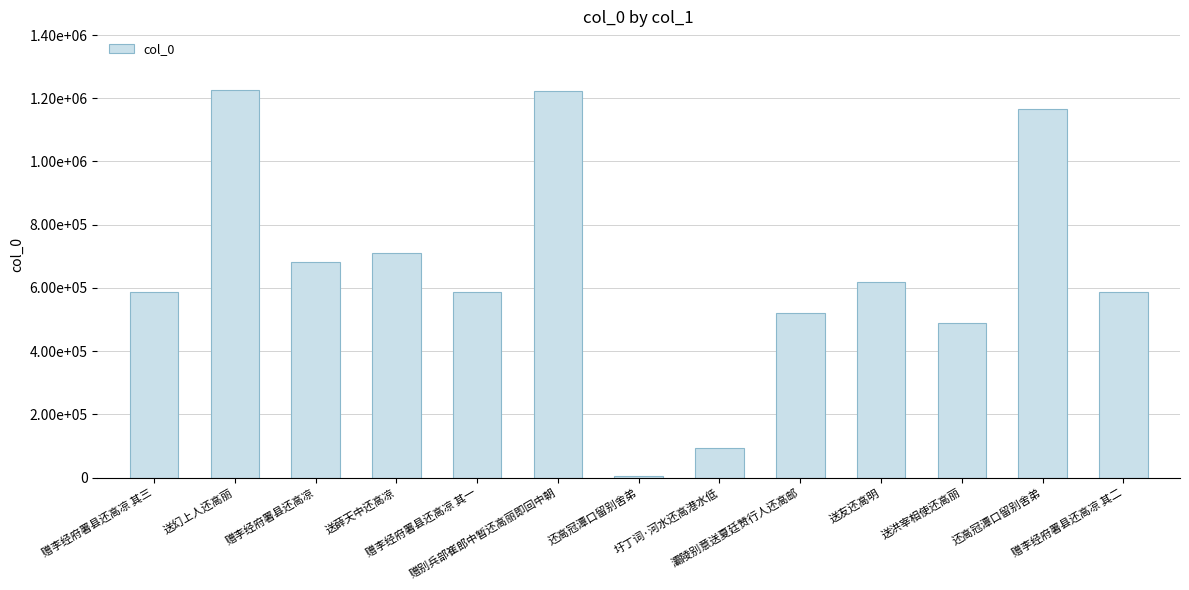

What is the change in value from 赠李经府署县还高凉 其一 to 灞陵别意送夏廷赞行人还高邮?

-66531